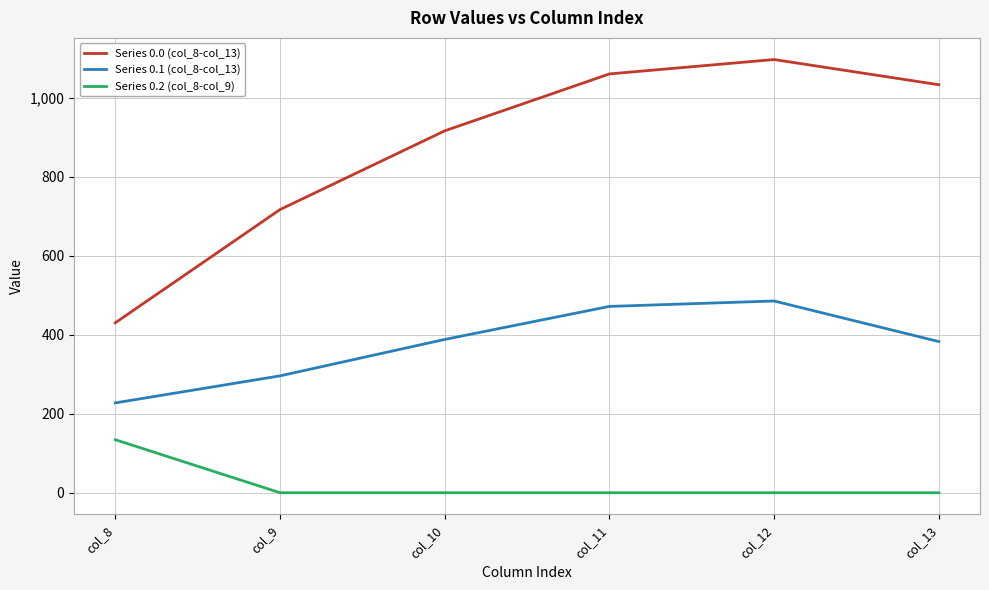

What is the sum of all Series 0.0 (col_8-col_13) values?

5253.2